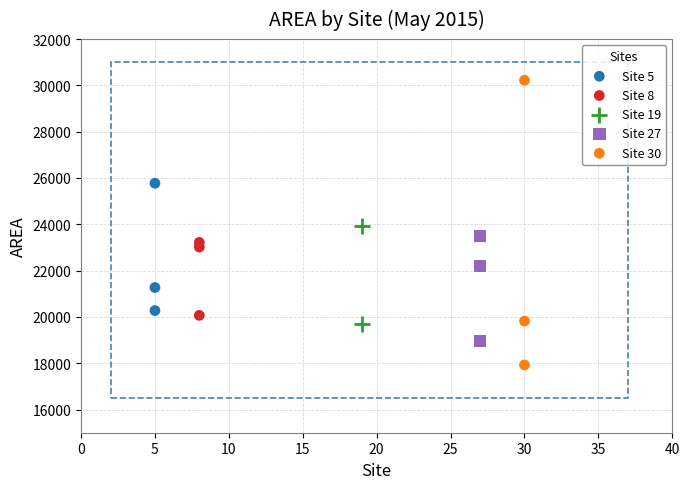

Which series contains the highest Y value?

Site 30